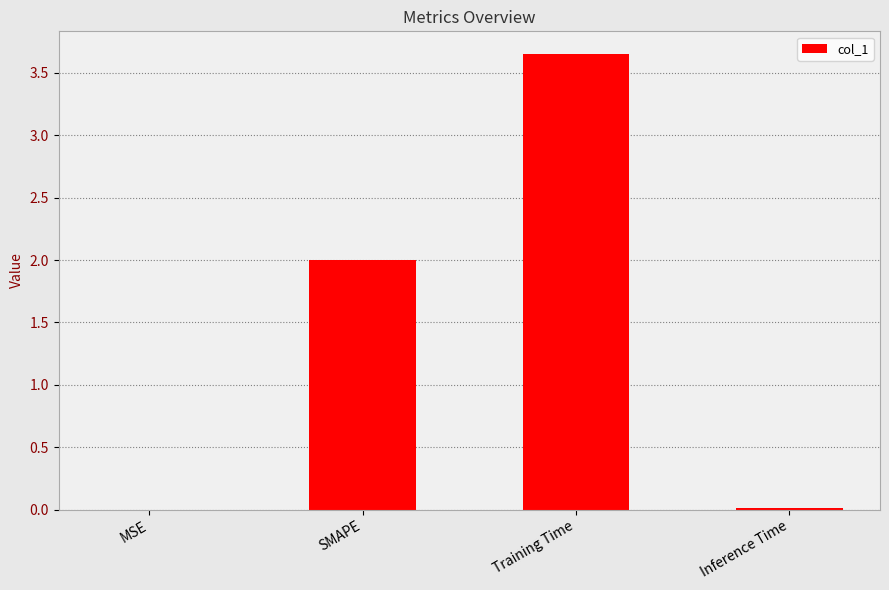

What is the sum of the values at SMAPE and Training Time?

5.6